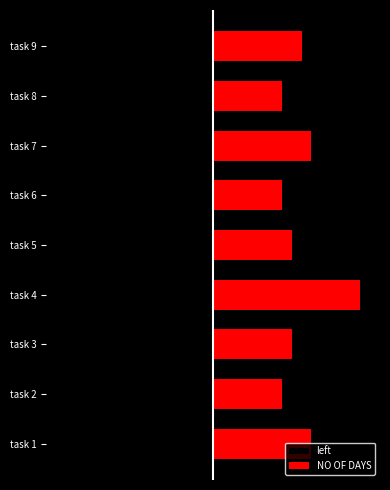

What is the minimum value shown in the chart?

-15